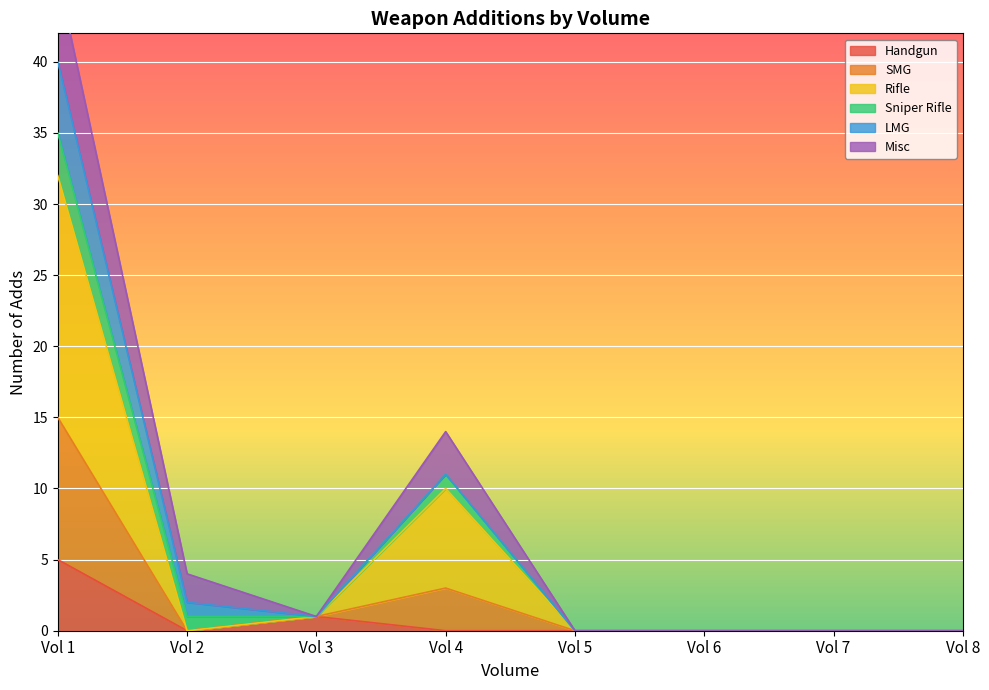

True or false: SMG and Rifle intersect in this chart.

False